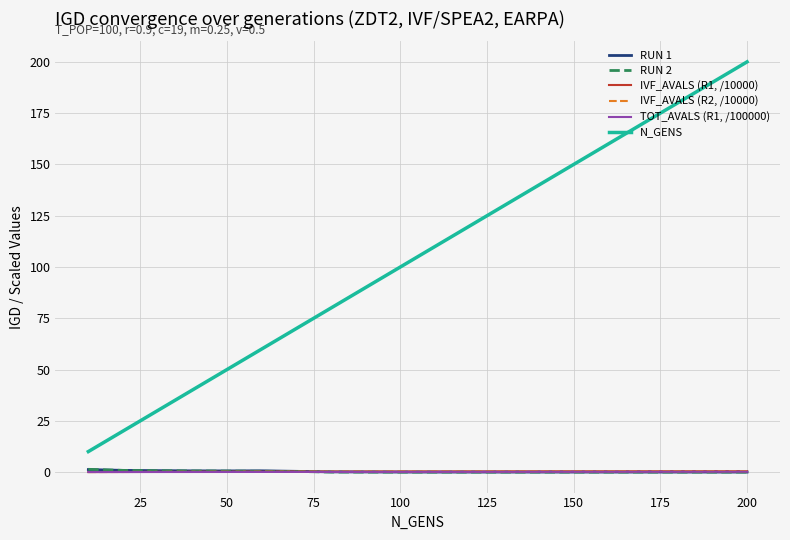

Does the chart display data point markers on the line(s)?

No